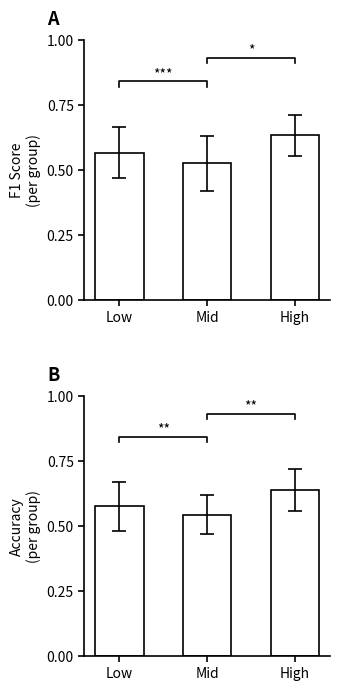

What is the average value of the Accuracy series?

0.6